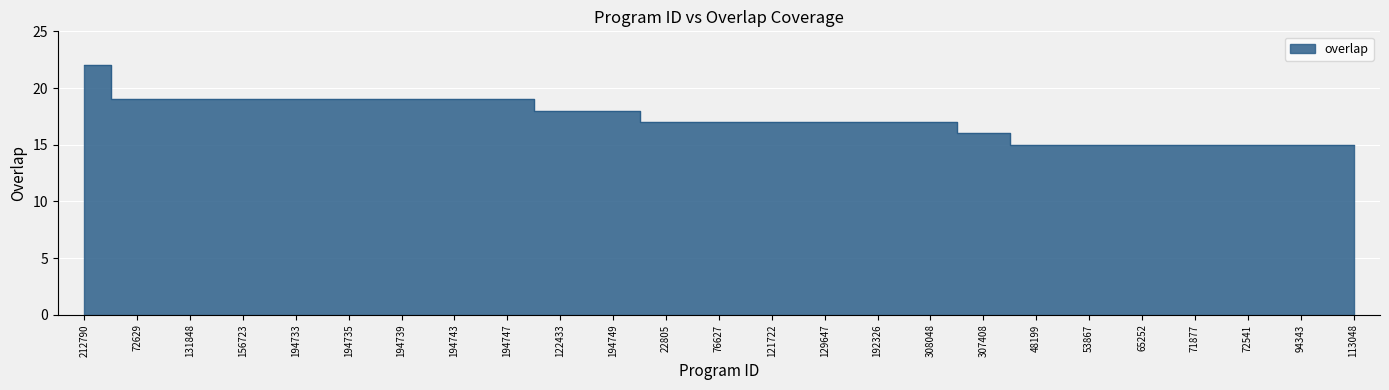

What is the average value?

17